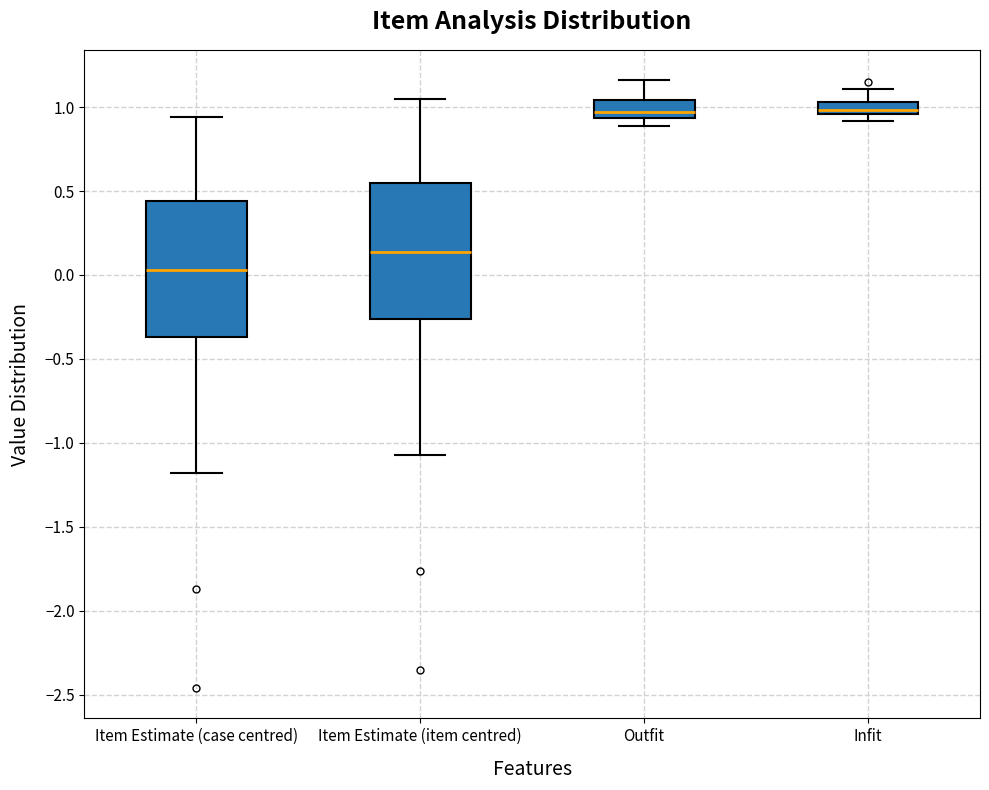

Where does the upper whisker of the box for Infit end on the y-axis? The values are not printed on the chart, so give them approximately, as read against the axis.

1.10